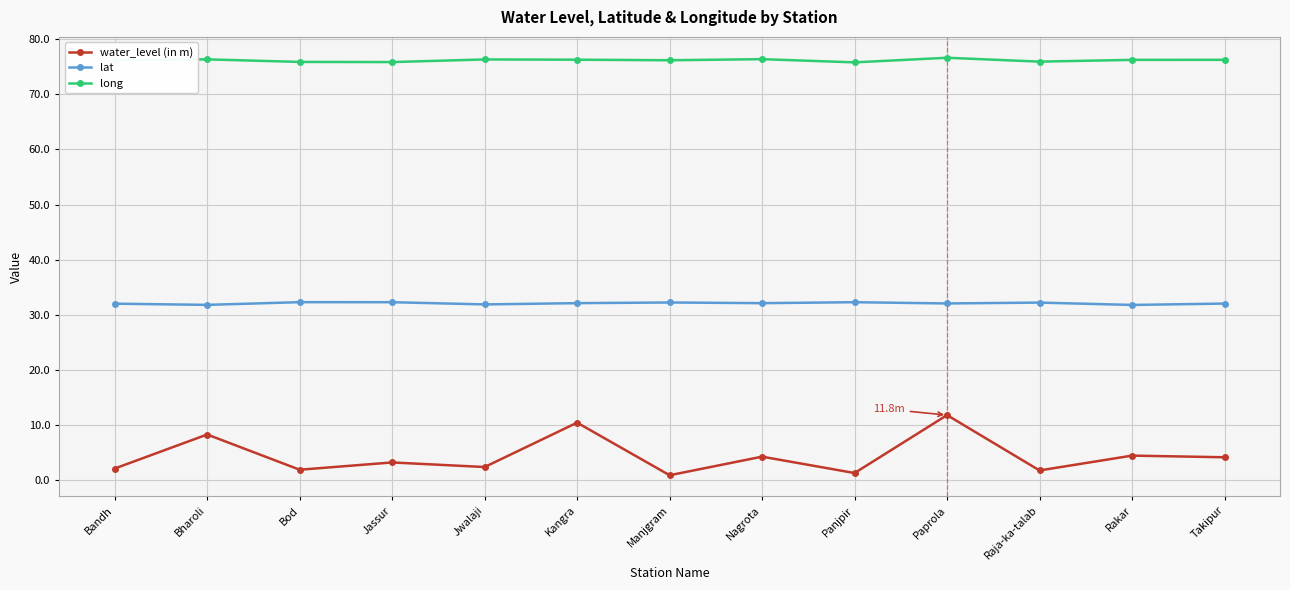

Is it true that lat equals 32.1 at Nagrota?

True